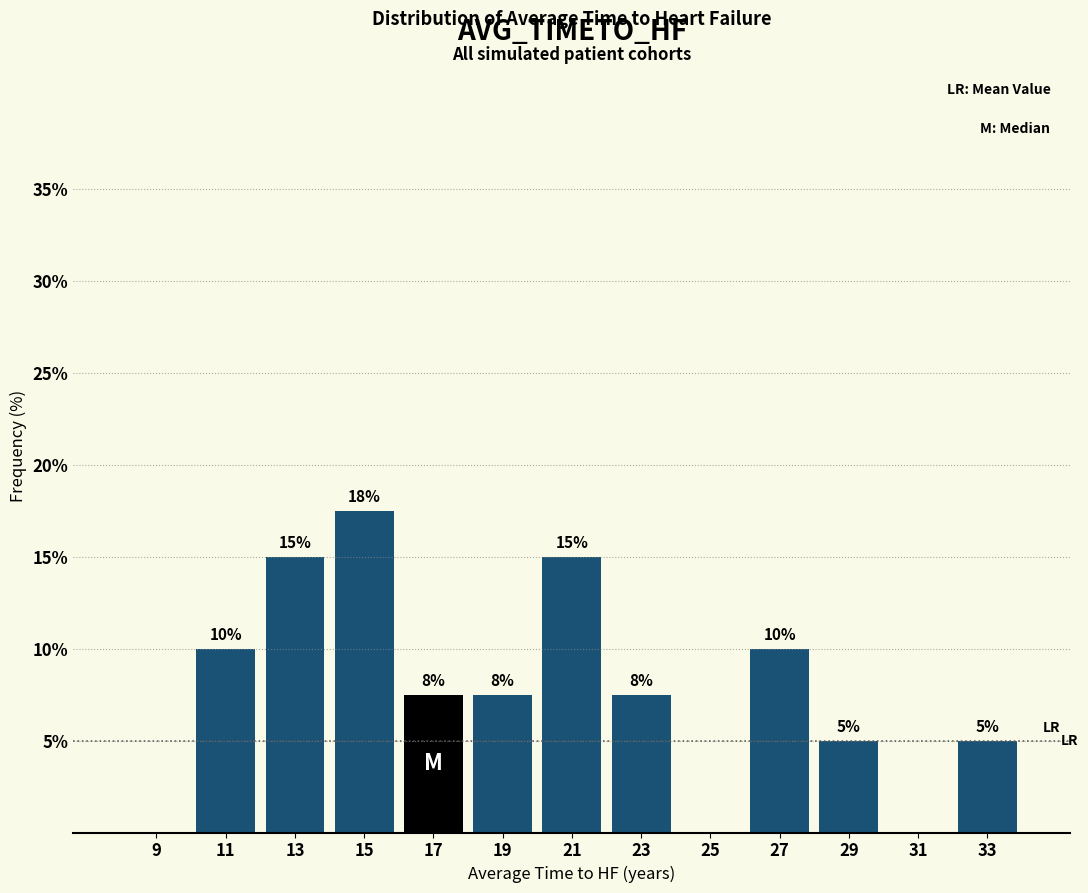

Over which range of the x-axis is the bar tallest?

14 to 16